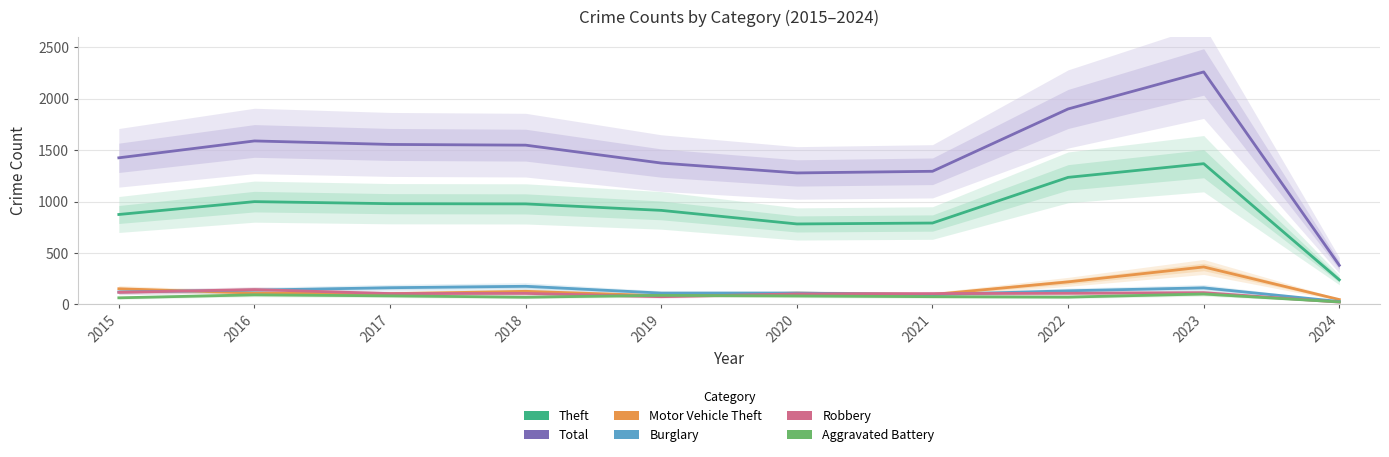

At which category does Aggravated Battery reach its first local peak?

2016